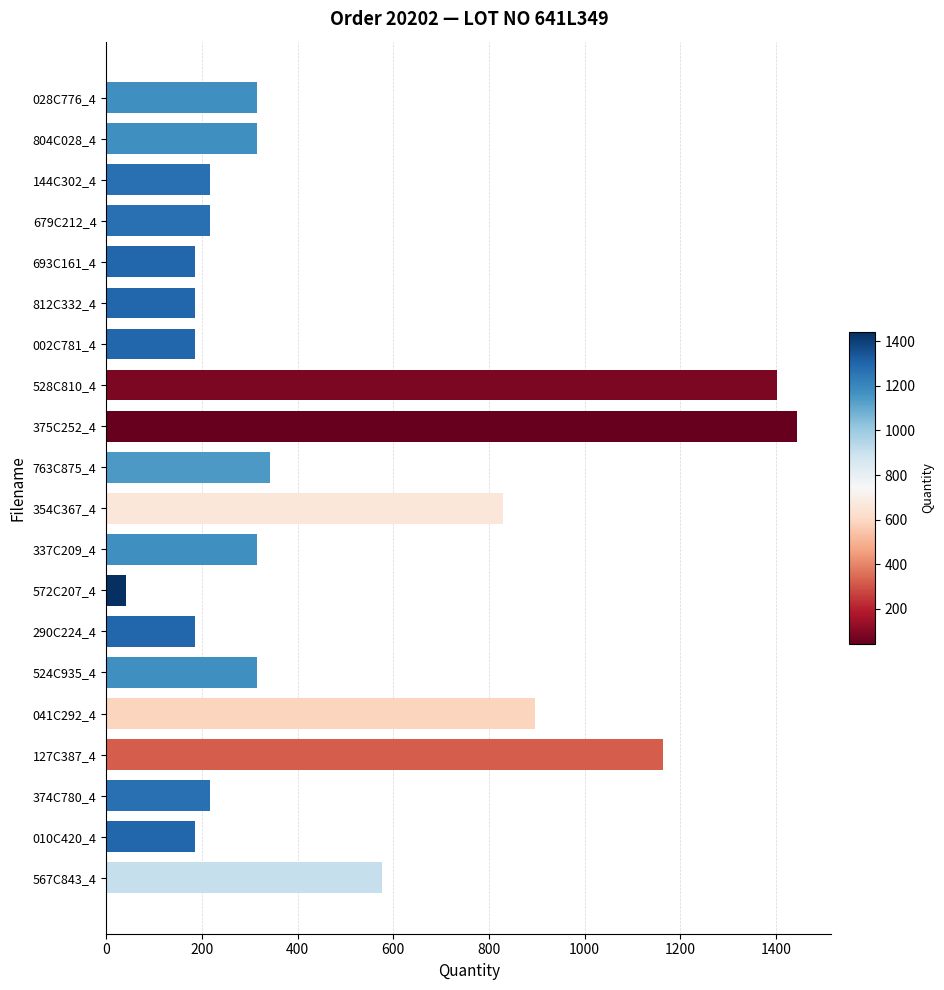

Approximately how many times larger is the value at 804C028_4 compared to 354C367_4?

0.4